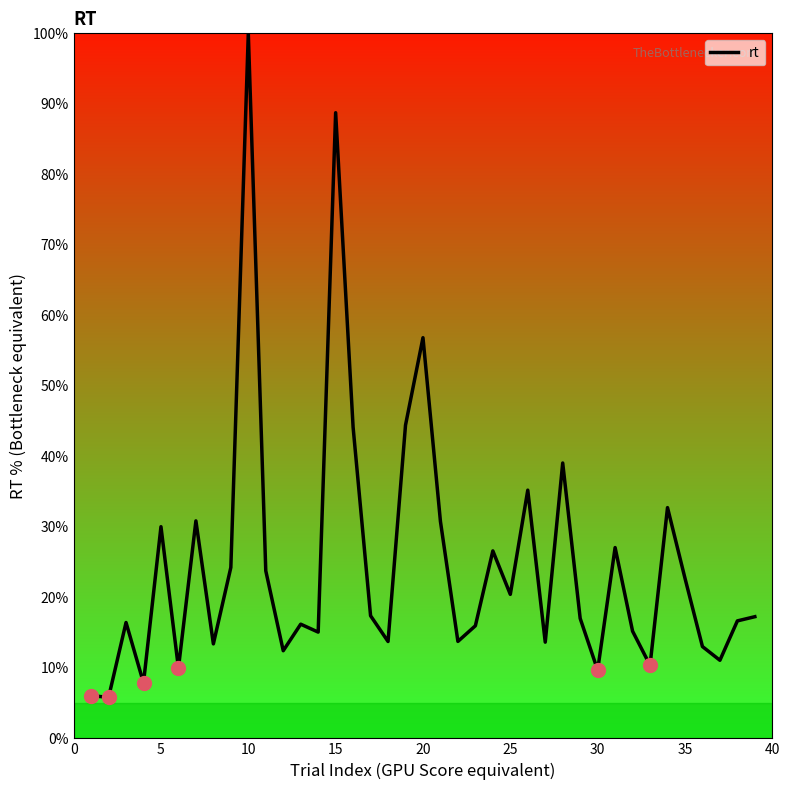

What is the difference between the maximum and minimum values?

94.2